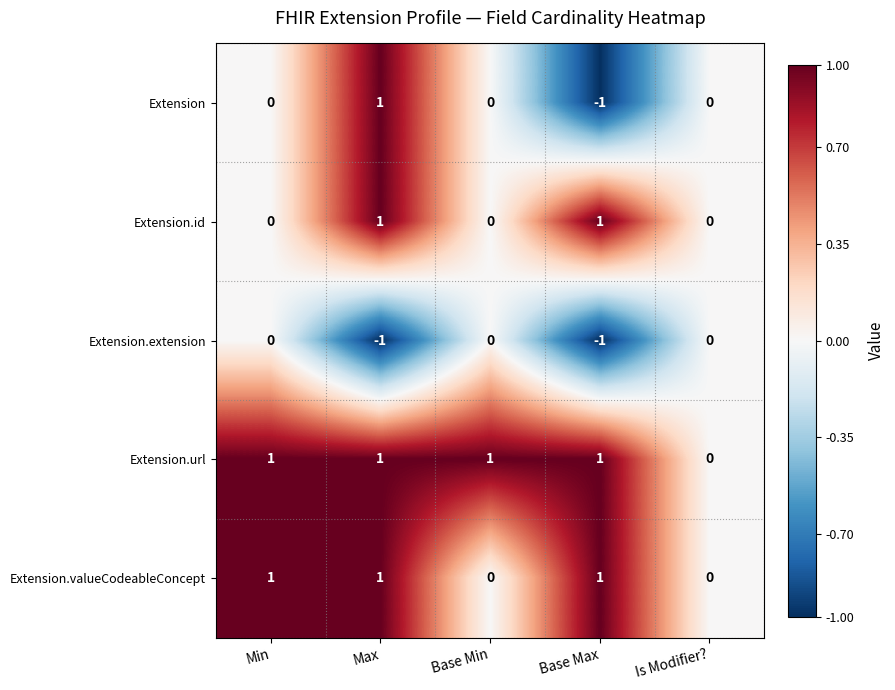

Rank the series by their average value, from highest to lowest.

Extension.url, Extension.valueCodeableConcept, Extension.id, Extension, Extension.extension